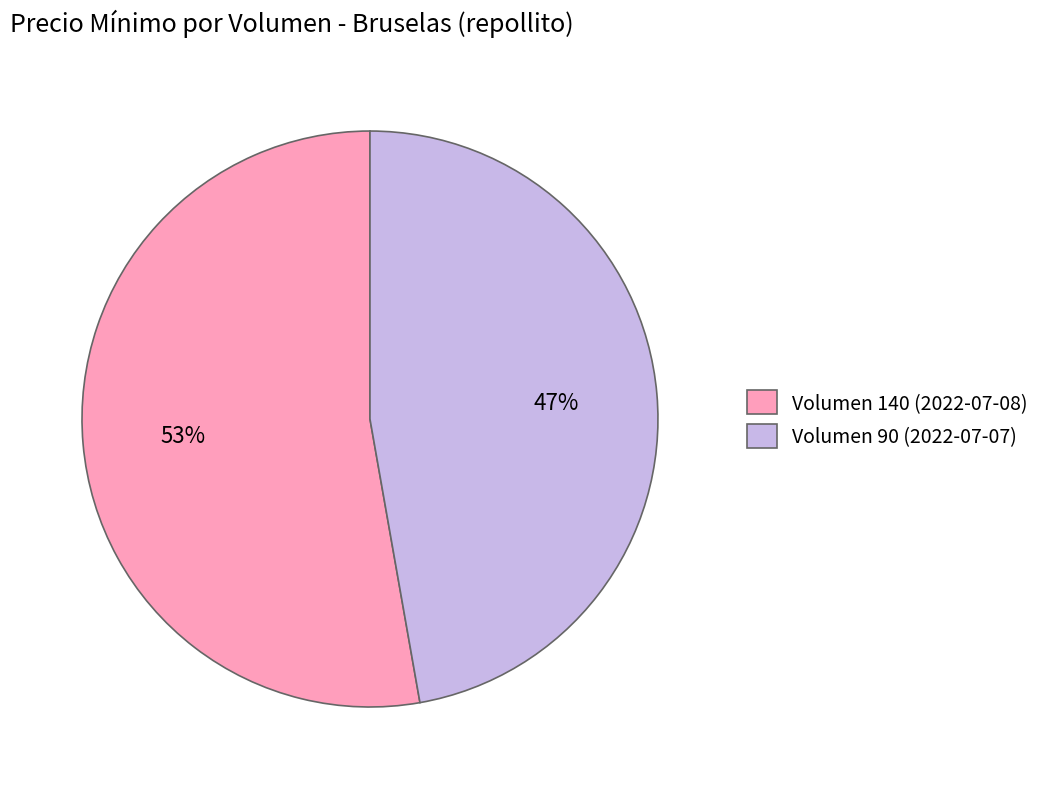

How many slices are in this pie chart?

2